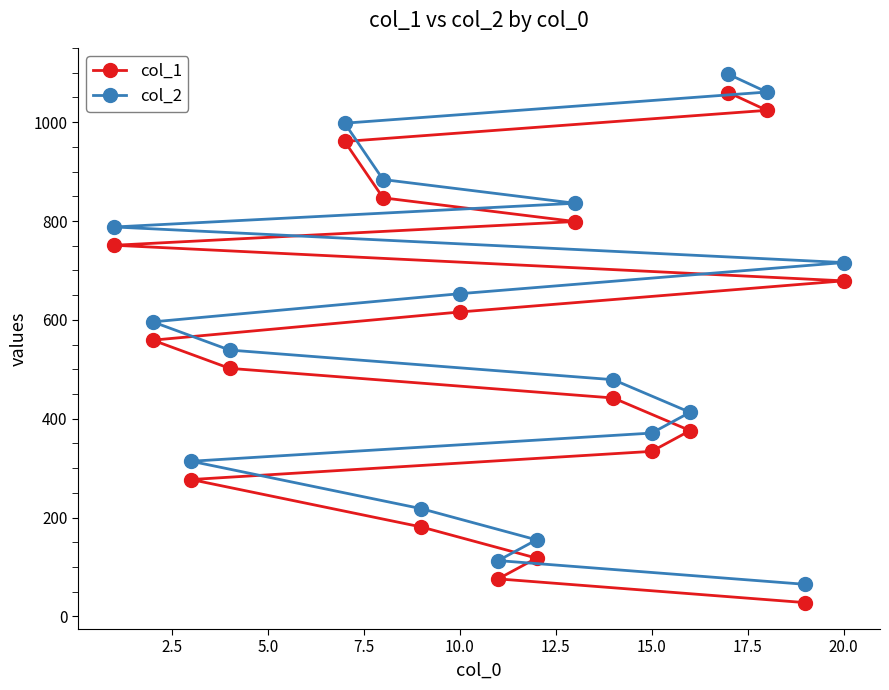

What is the difference between the maximum and minimum values in the col_1 series?

1032